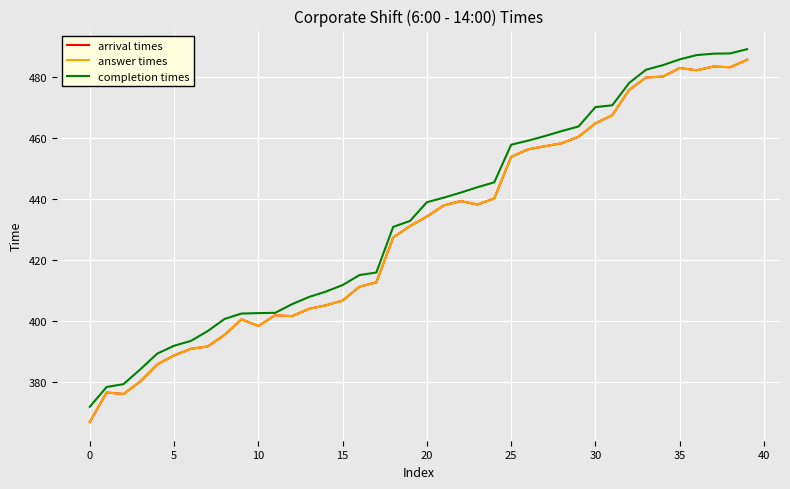

Does the chart display data point markers on the line(s)?

No